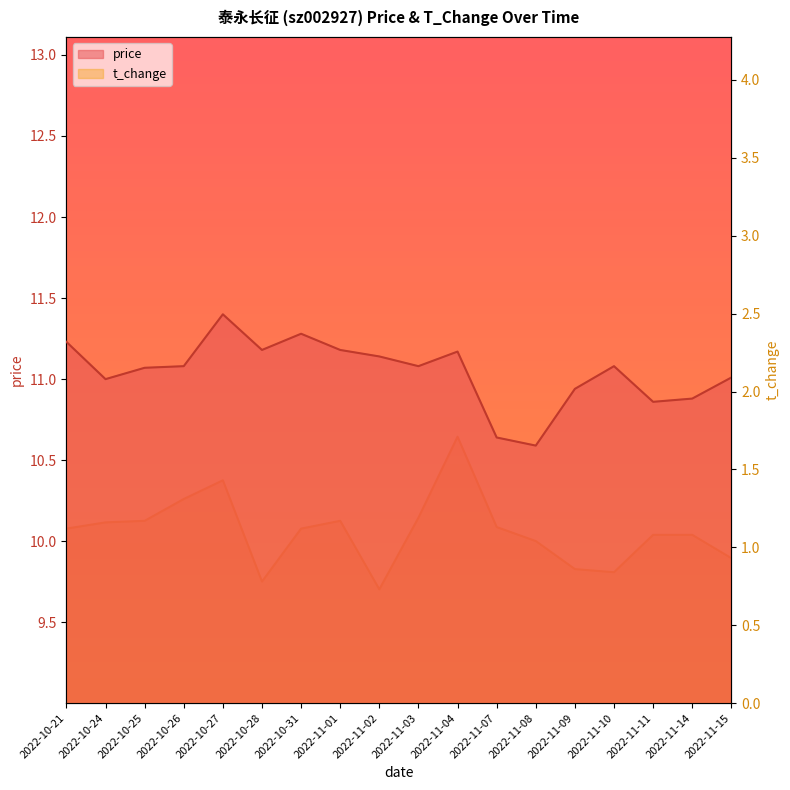

How many lines are shown in the chart?

2